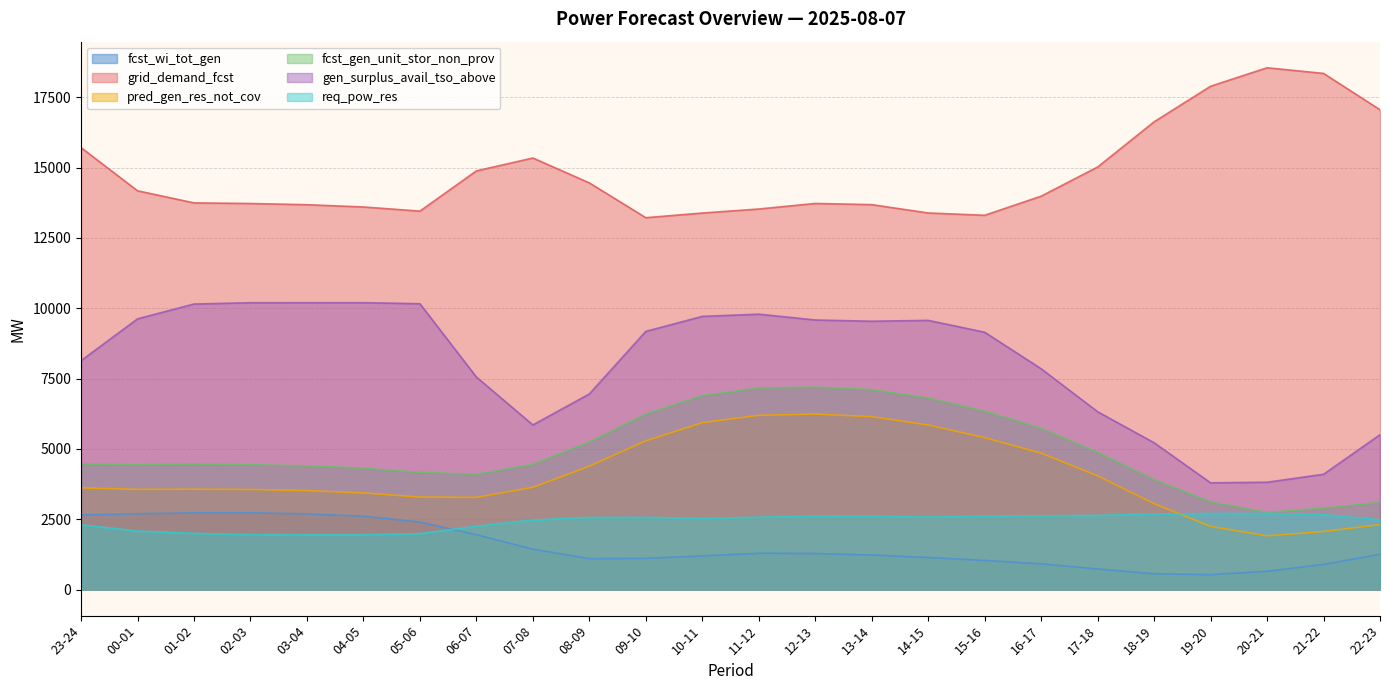

True or false: fcst_wi_tot_gen and fcst_gen_unit_stor_non_prov cross at least once.

False